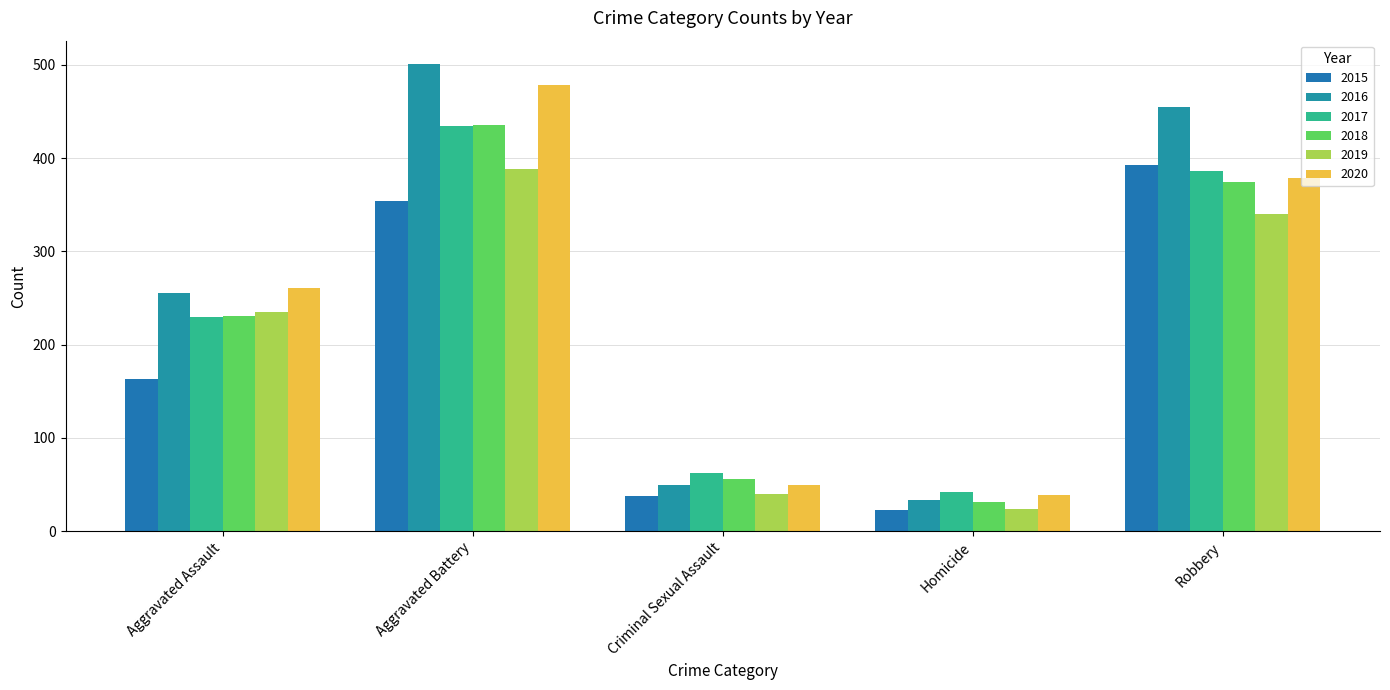

What is the total value across all series at Criminal Sexual Assault?

294